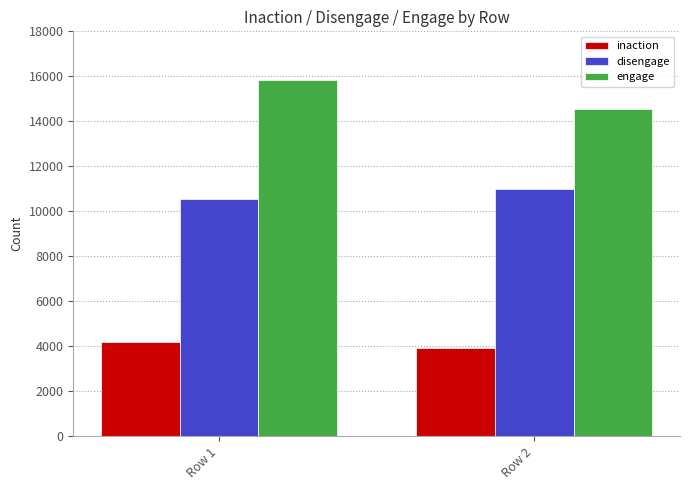

What are all the series names shown in the legend?

inaction, disengage, engage